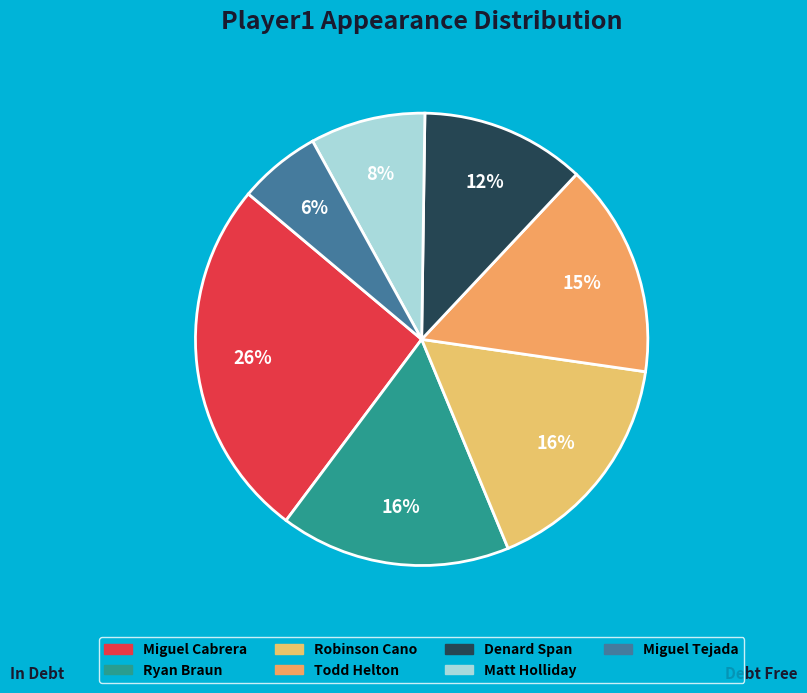

Which category has the smallest portion of the pie?

Miguel Tejada